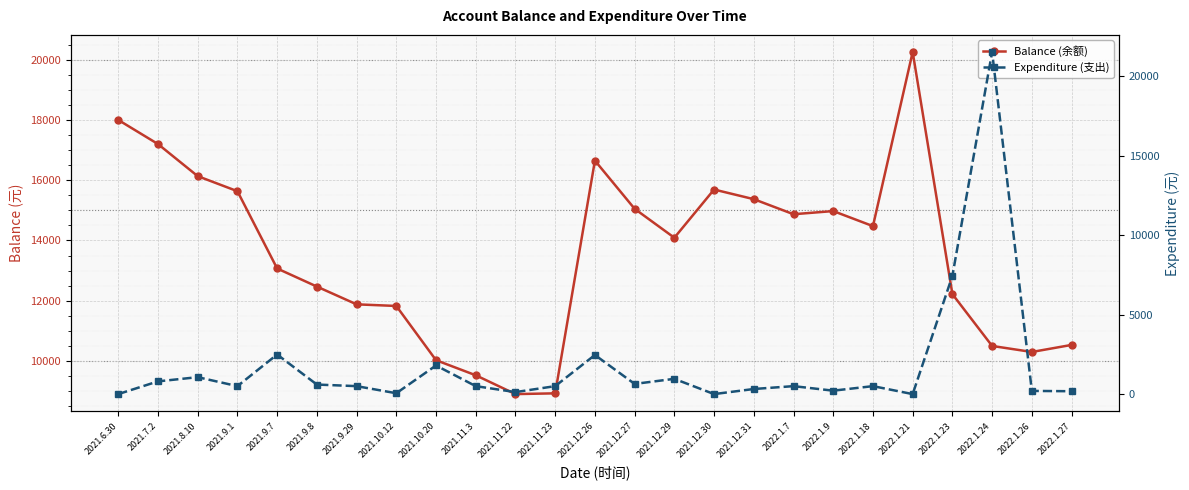

True or false: Balance (余额) has more than 2 points higher than both neighbors.

True